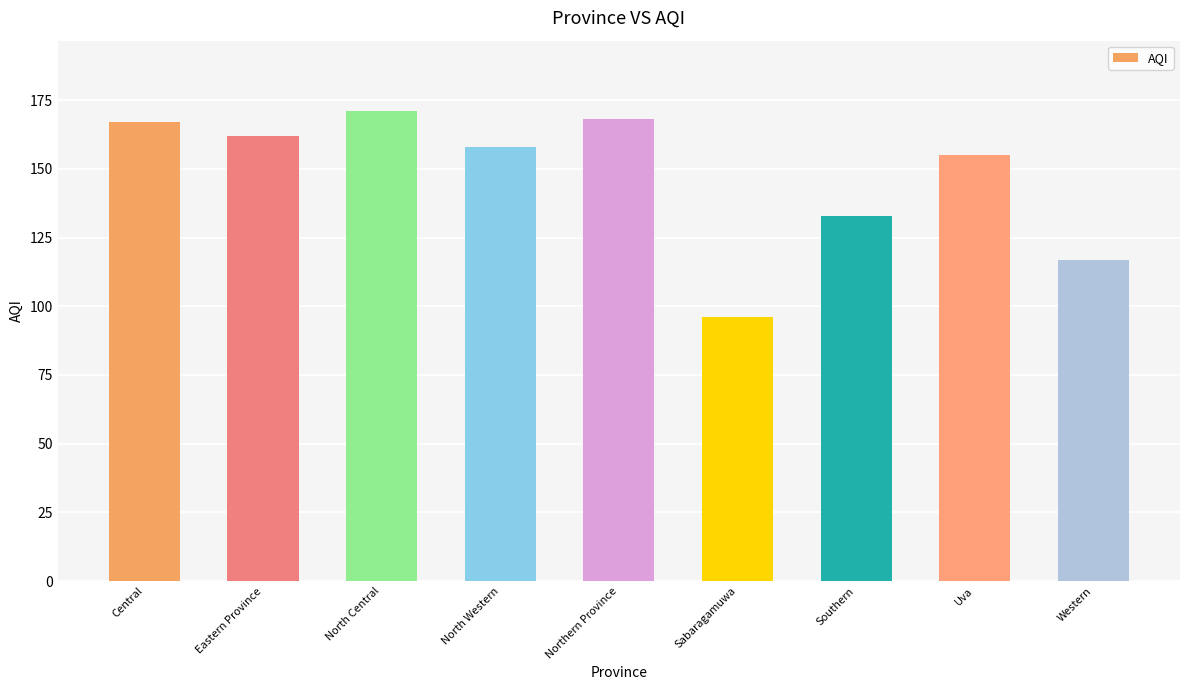

Which label corresponds to the smallest value in the chart?

Sabaragamuwa